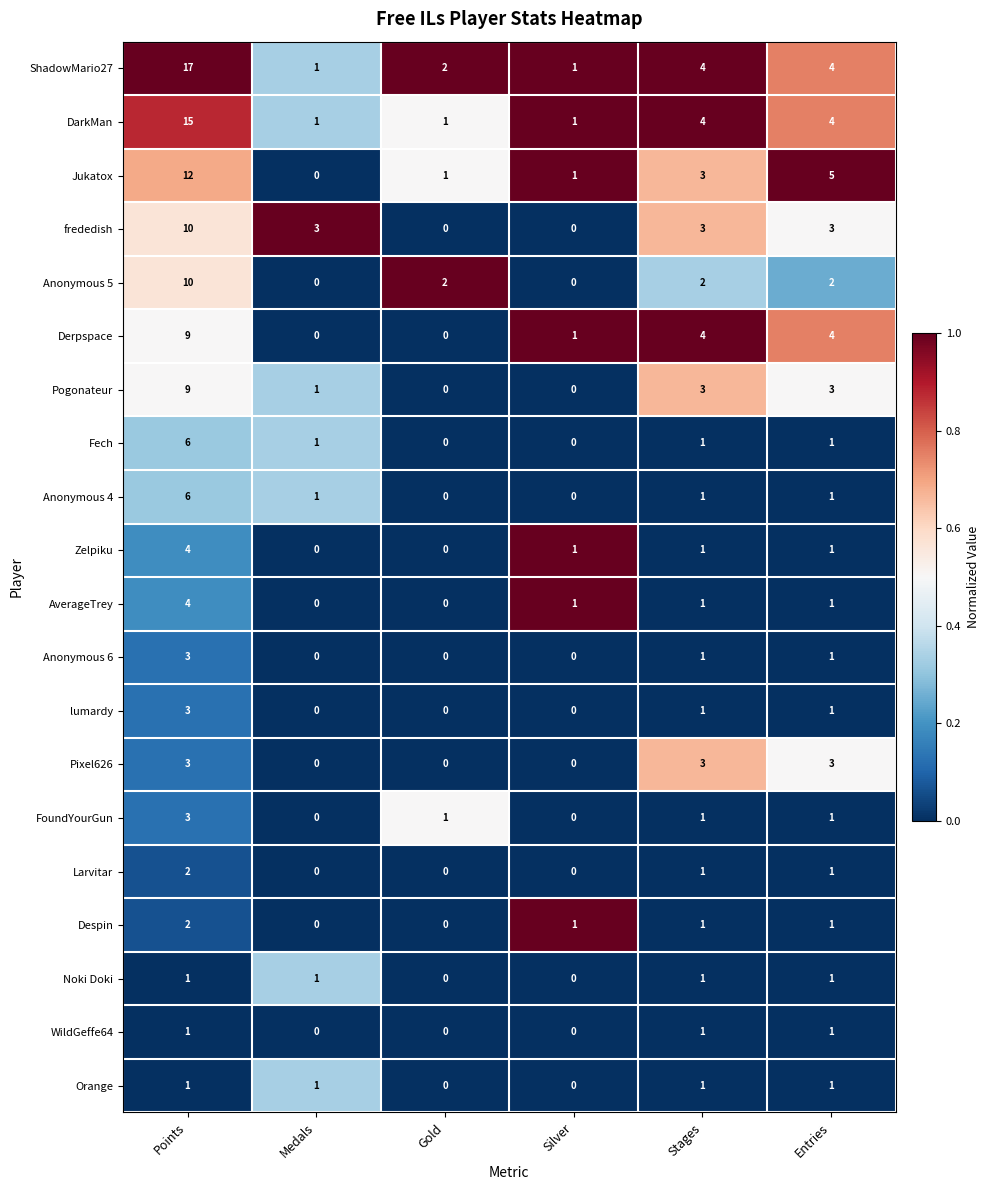

What is the maximum value shown in the chart?

17